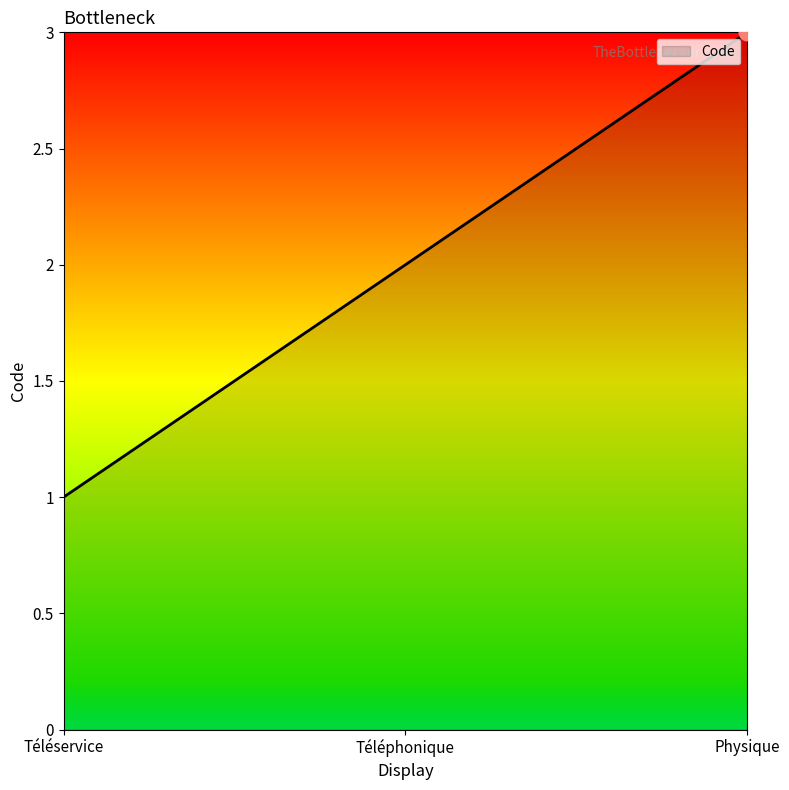

Which has a higher value, Téléservice or Physique?

Physique